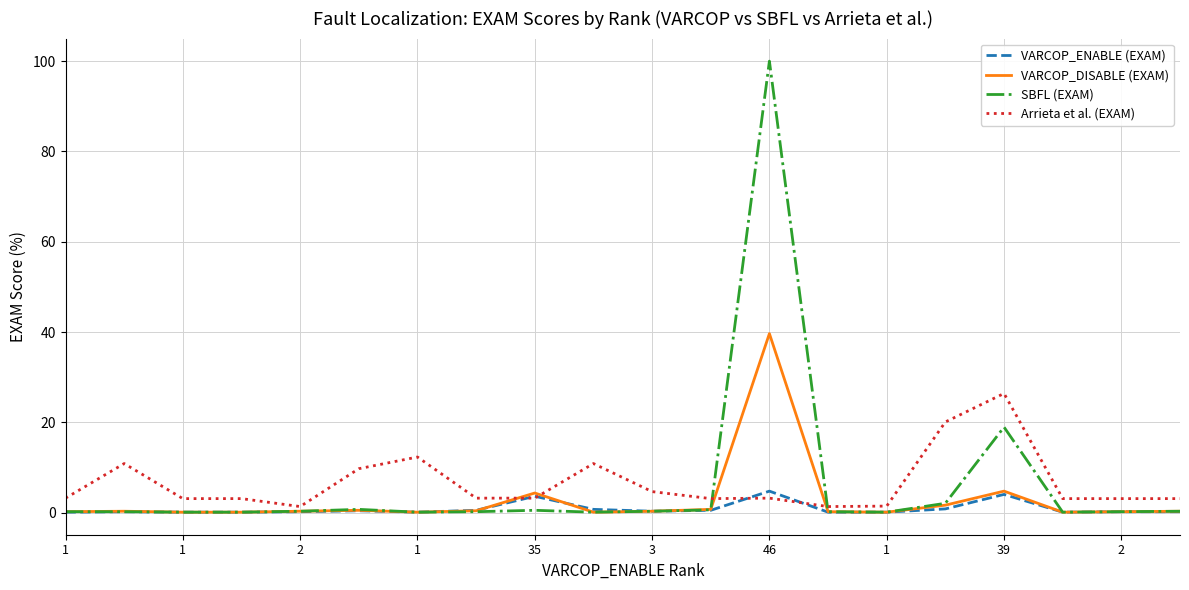

What is the maximum value shown in the chart?

100.0